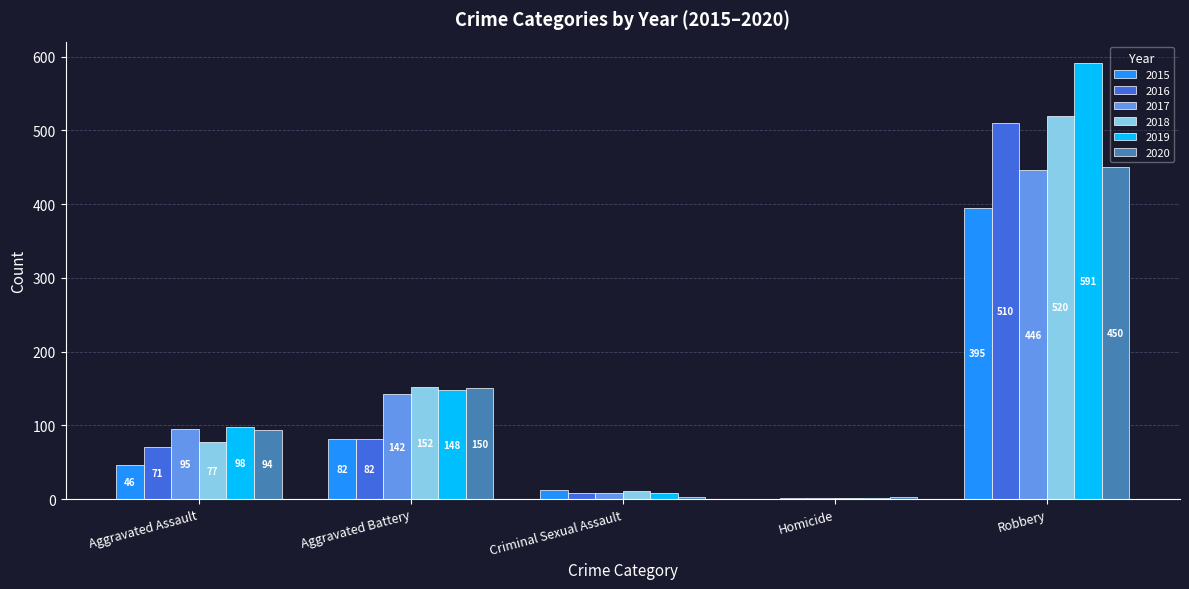

Which series has the largest total across all categories?

2019